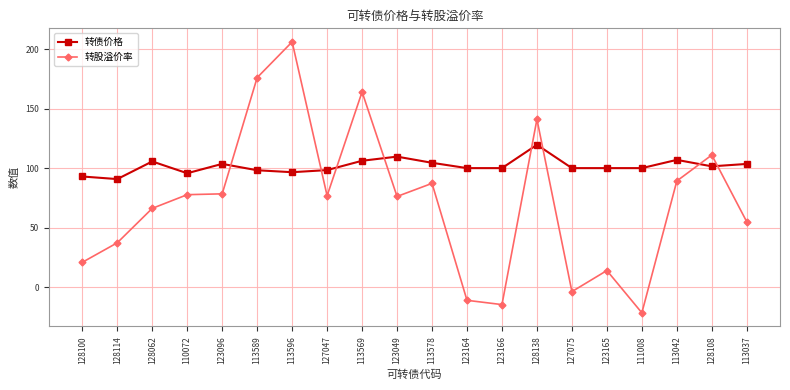

Does the chart display data point markers on the line(s)?

Yes